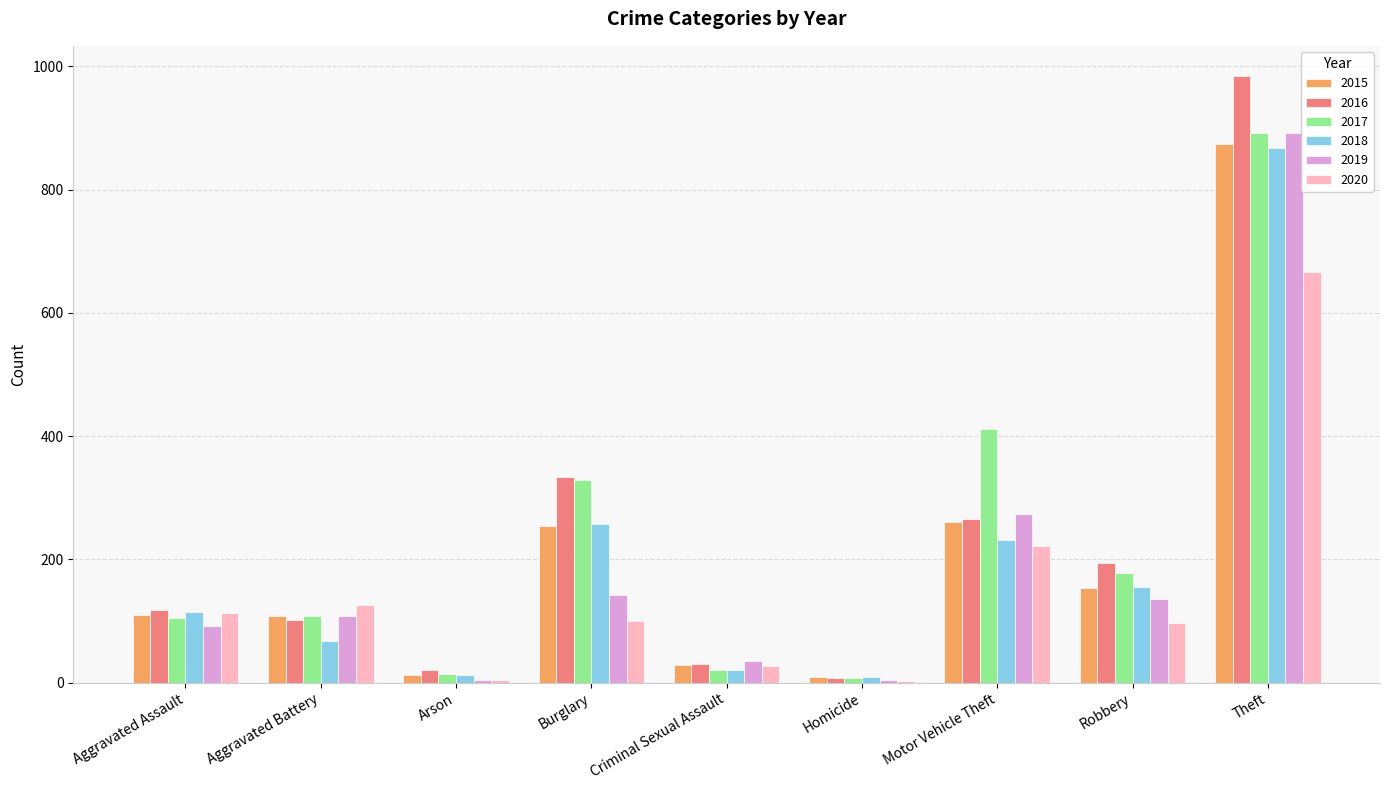

Is the value of 2018 at Motor Vehicle Theft greater than the value of 2015 at Burglary?

No